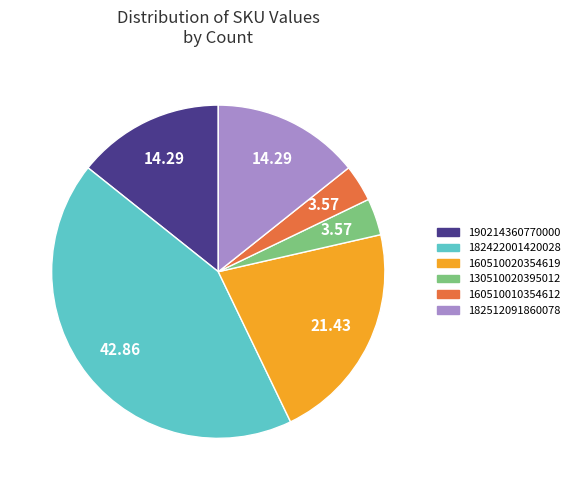

Approximately how many times larger is the value at 182512091860078 compared to 160510020354619?

0.7